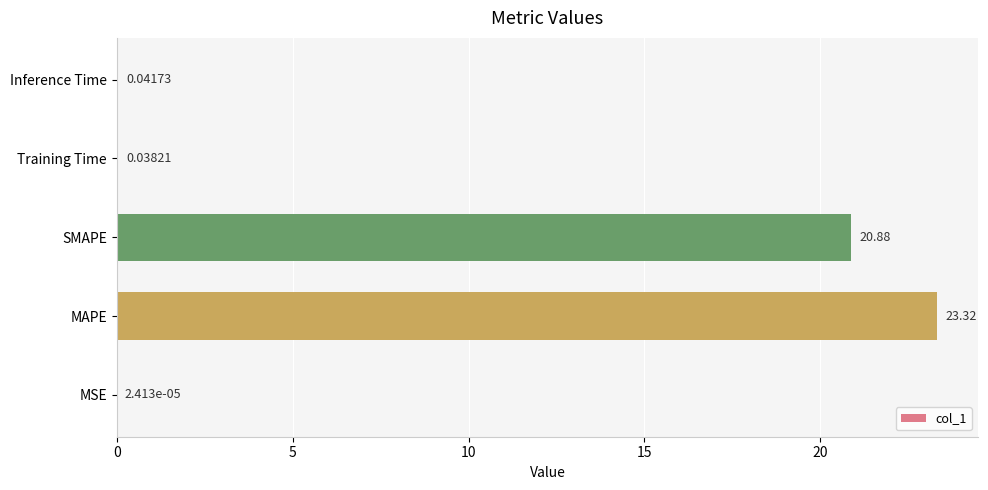

What is the sum of all values?

44.3